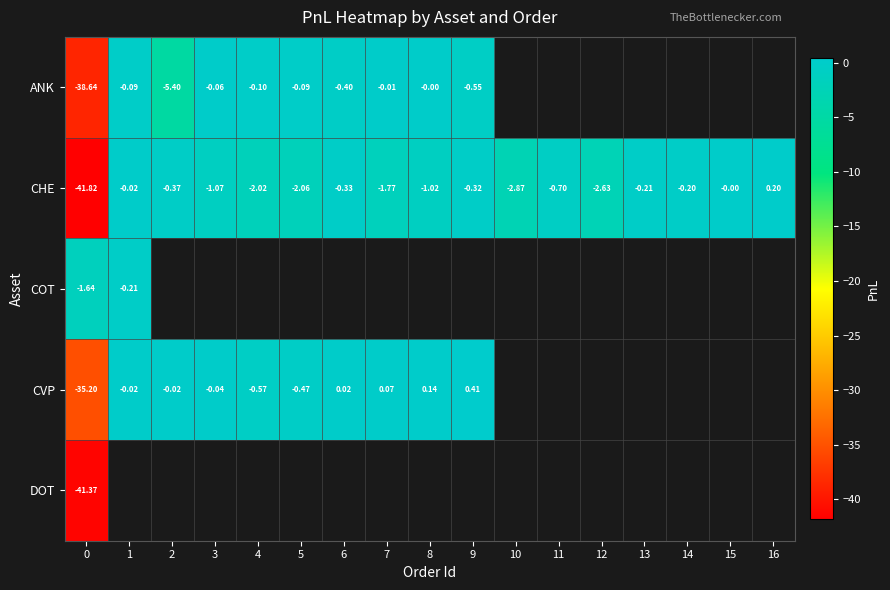

How many data points in CVP are less than 0?

6